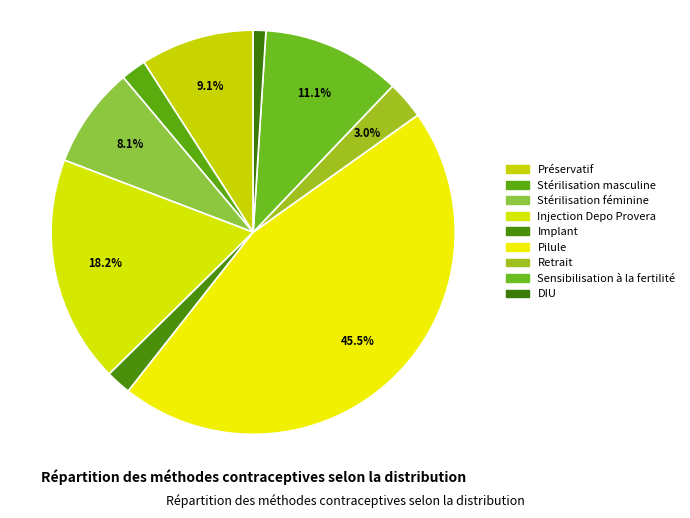

How many segments does this pie chart have?

9